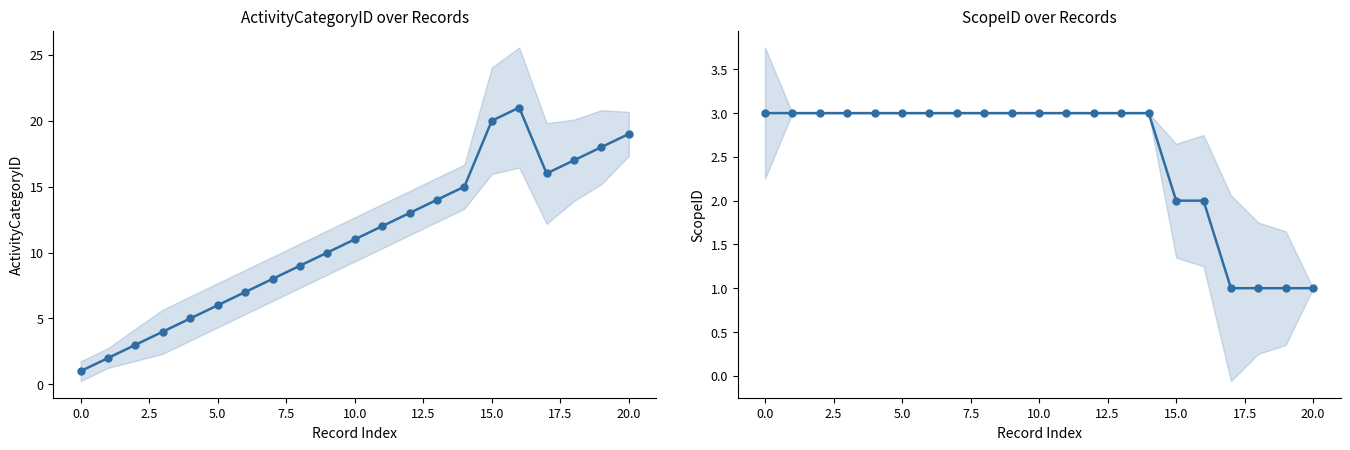

Rank the series by their average value, from highest to lowest.

ActivityCategoryID, ScopeID